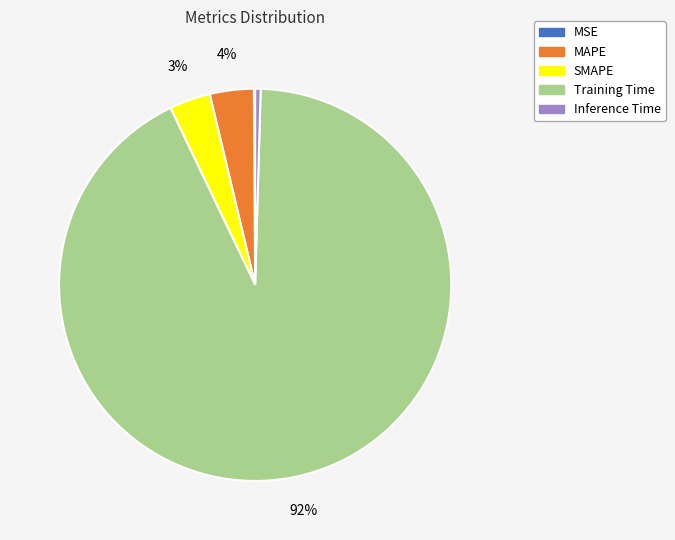

To the nearest percent, what is the combined percentage of Inference Time and Training Time?

93%